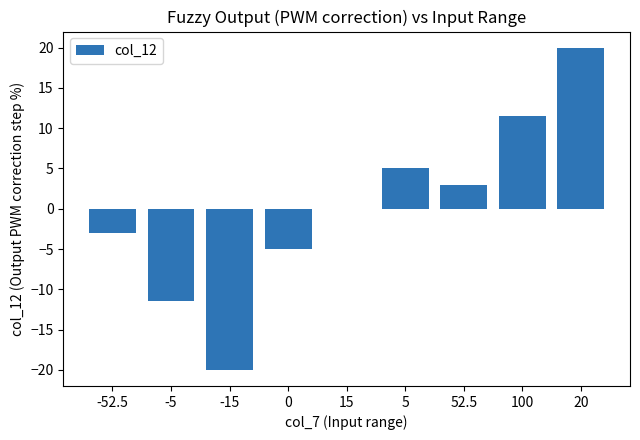

How many categories are shown in the chart?

9